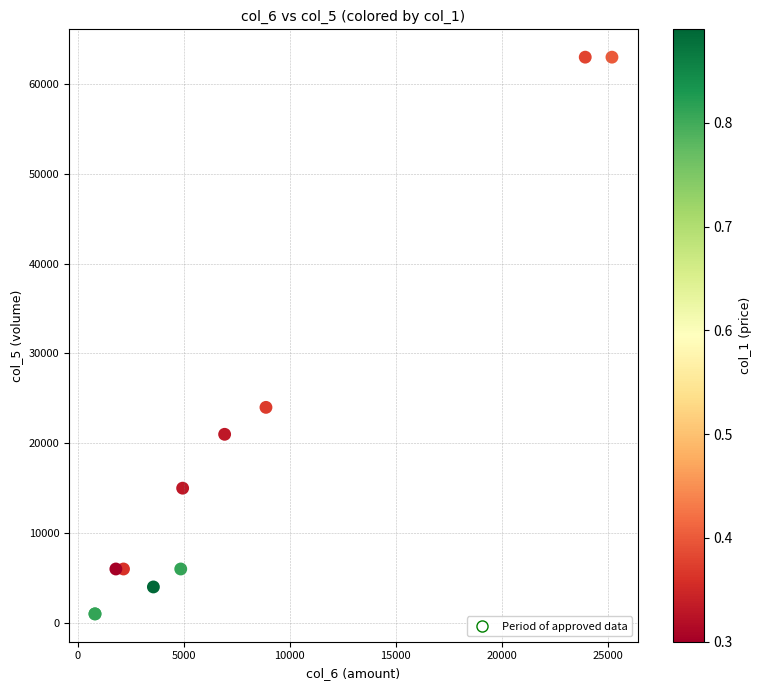

What Y value in the scatter plot is closest to 32000?

24000